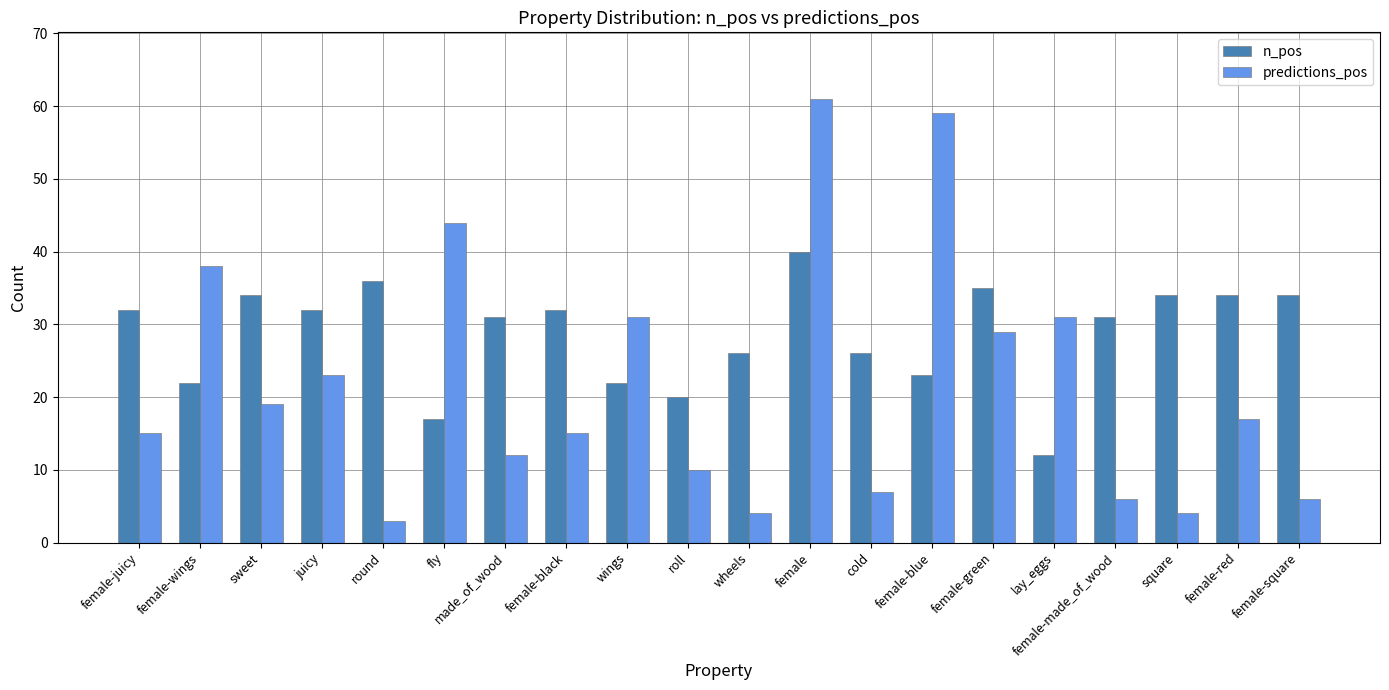

At which label does n_pos reach its peak?

female